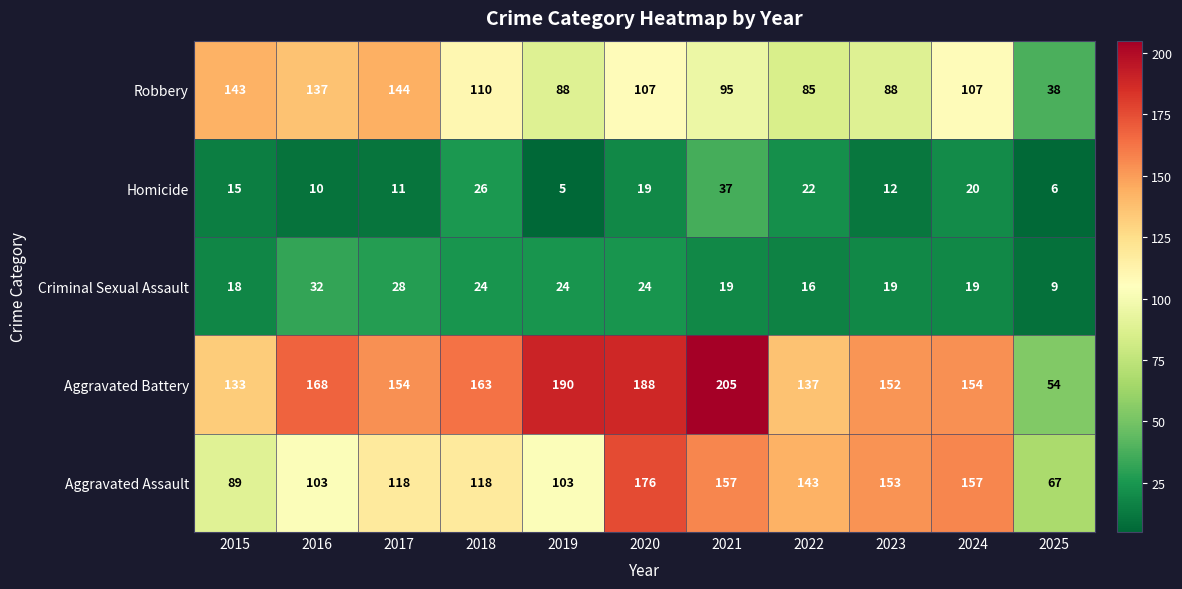

What is the sum of the Aggravated Battery values at 2024 and 2023?

306